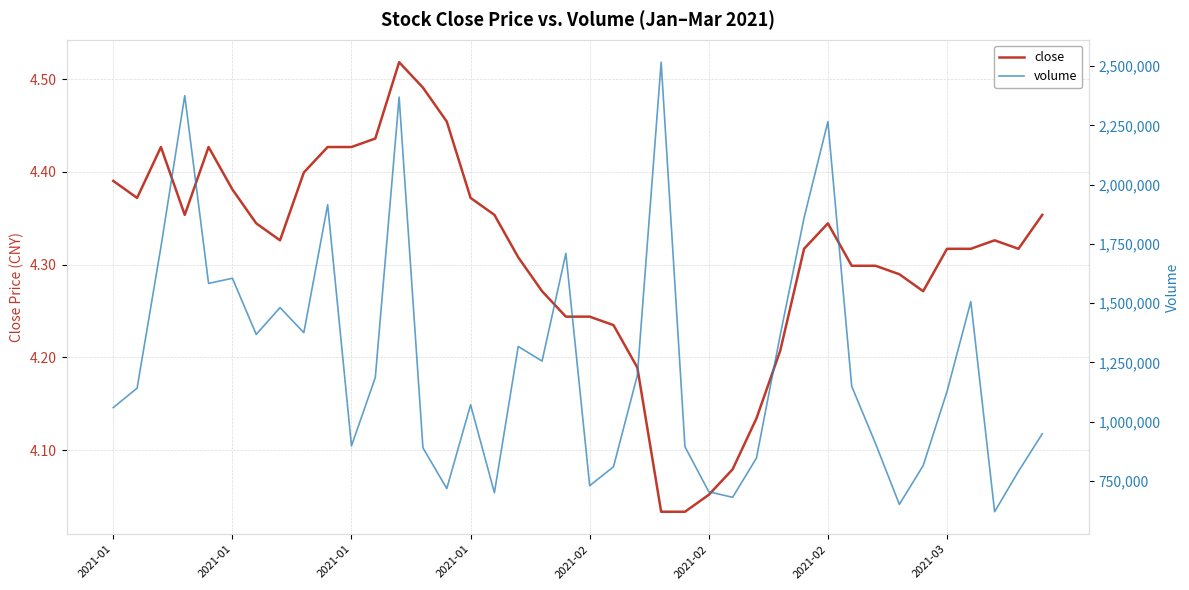

Between 2021-03 and 13, which series saw the biggest shift?

volume